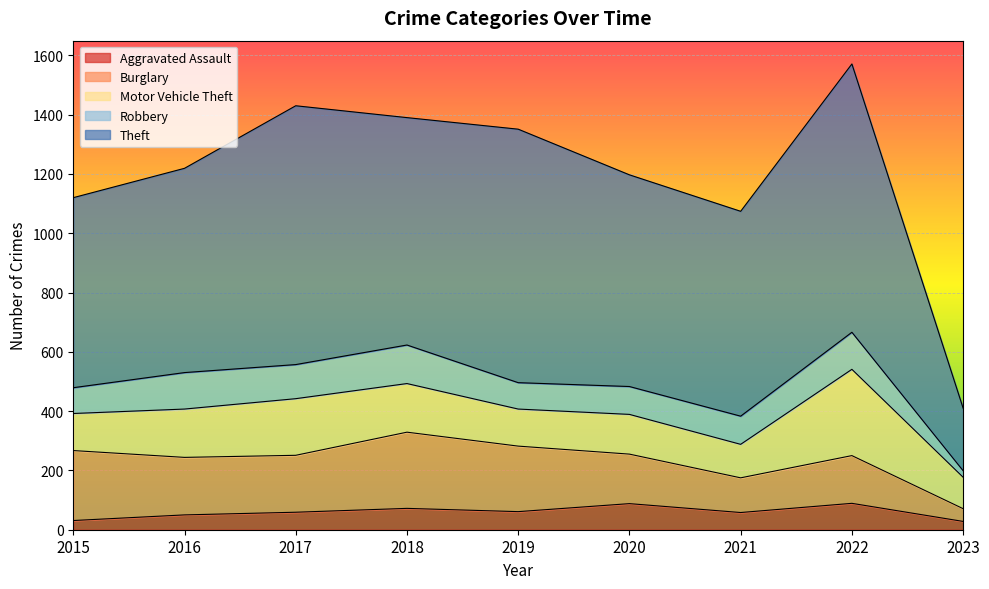

Does the chart display data point markers on the line(s)?

No